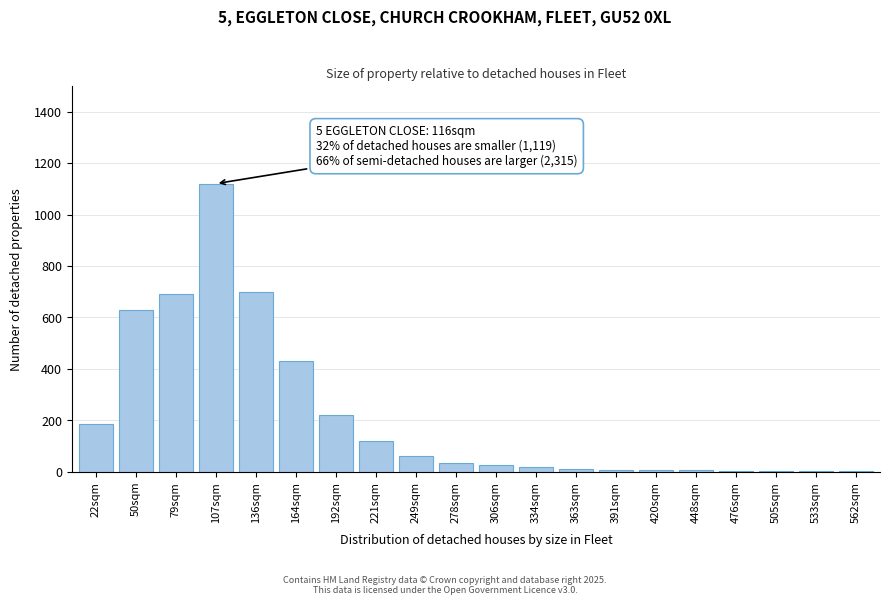

At which label is the value closest to 560?

50sqm